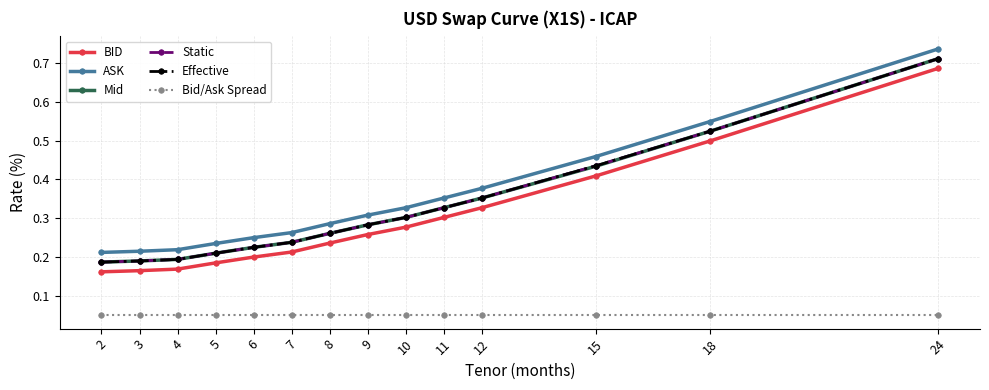

Is this an area chart (filled region under the line)?

No